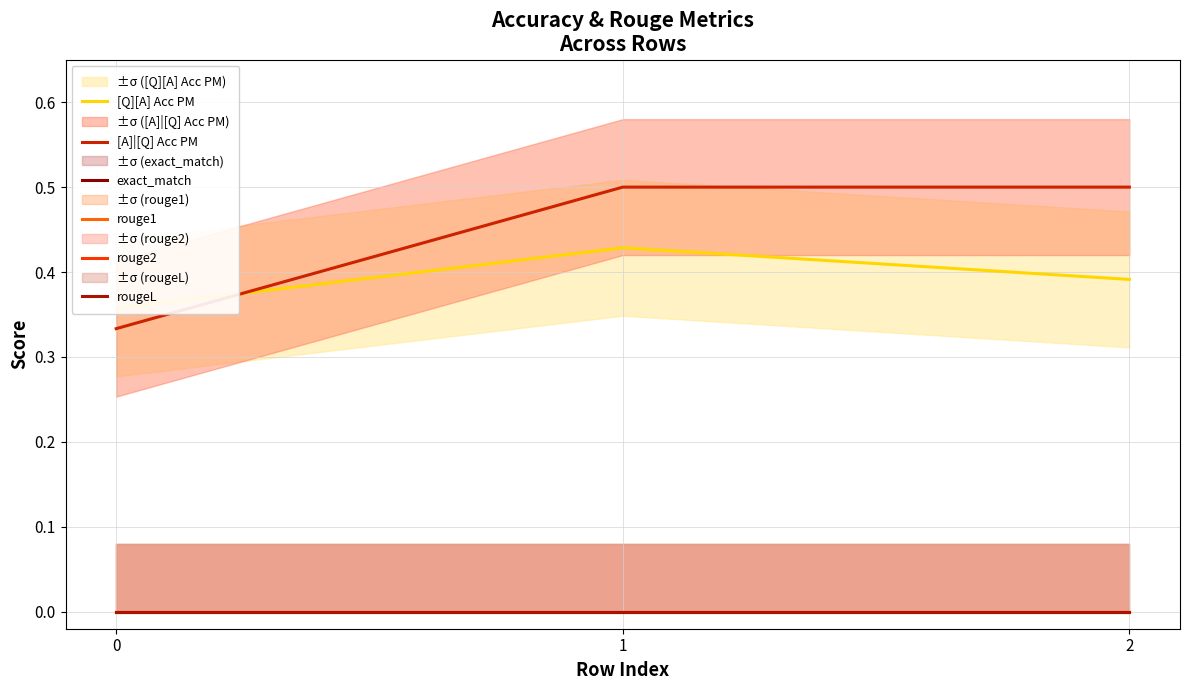

How many lines are shown in the chart?

6